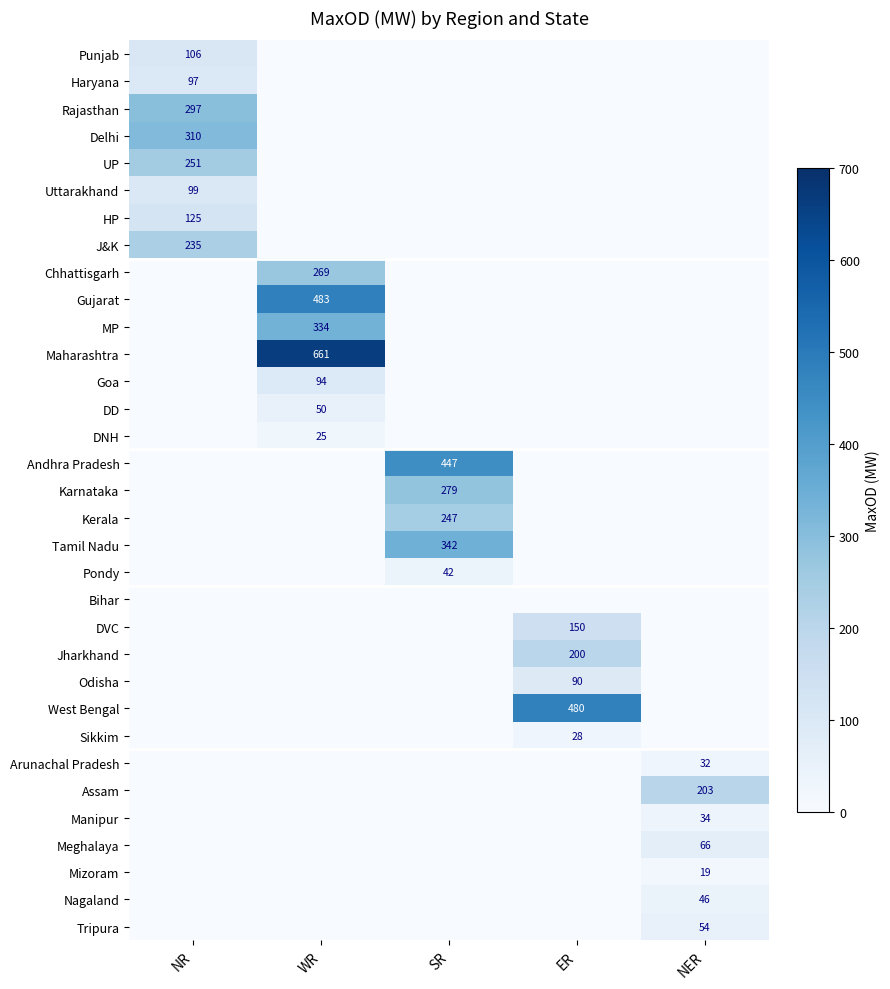

Is it true that MP equals 112 at WR?

False